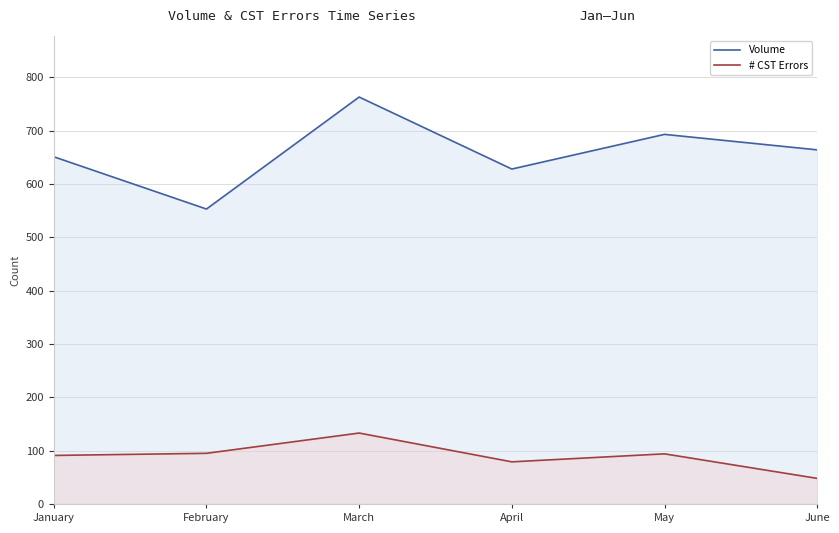

Reading left to right, what are all the values shown in this chart?

Volume: January=651	February=553	March=763	April=628	May=693	June=664
# CST Errors: January=91	February=95	March=133	April=79	May=94	June=48